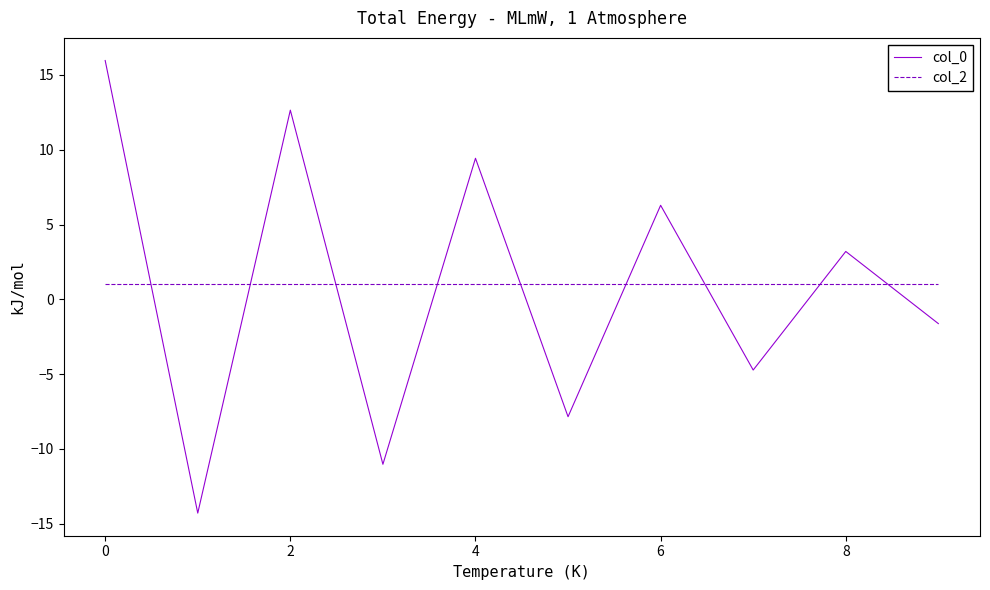

List the series in order of their peak value, lowest first.

col_2, col_0